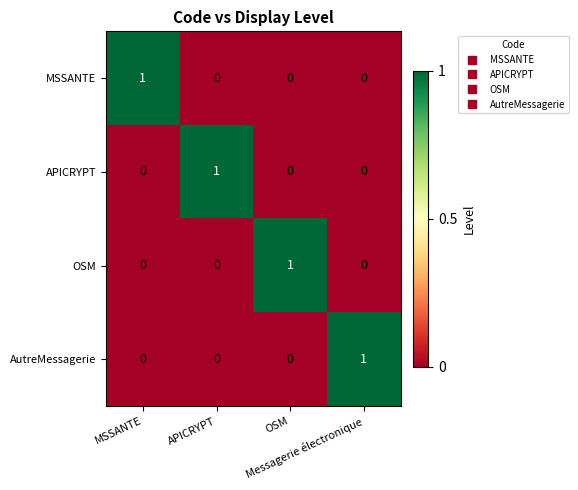

How many AutreMessagerie values are between 0 and 1?

4